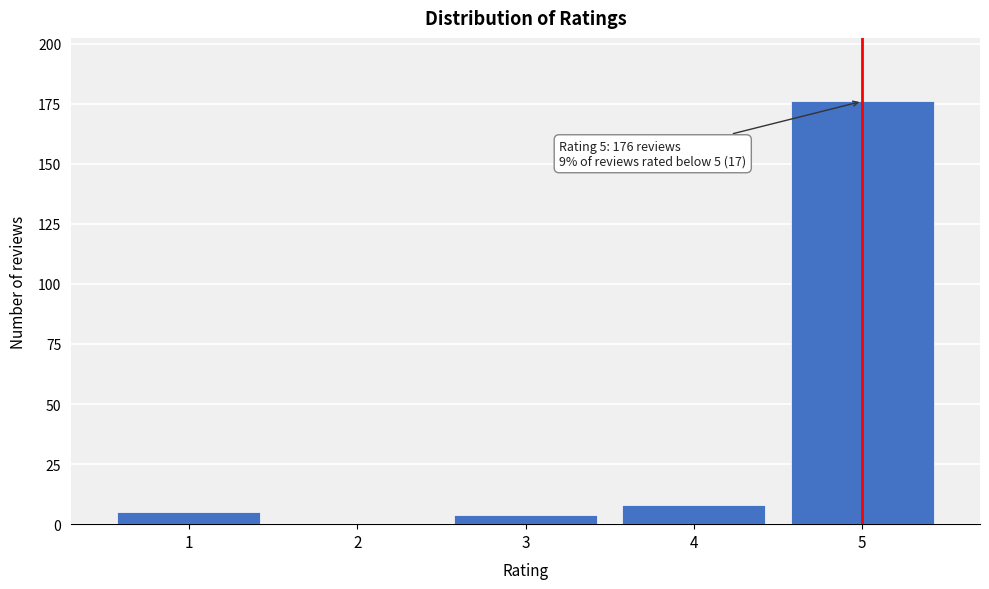

Reading left to right, list all the values displayed in this chart.

1=5	2=0	3=4	4=8	5=176